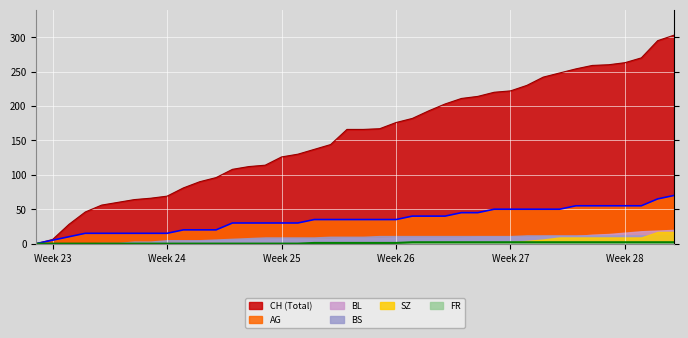

Which series has the largest total across all categories?

CH (Total)